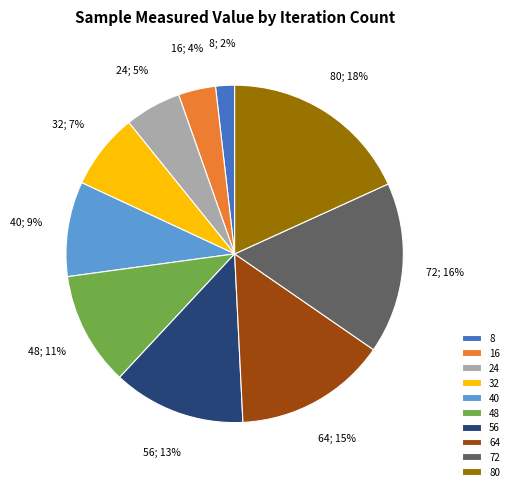

How many segments does this pie chart have?

10